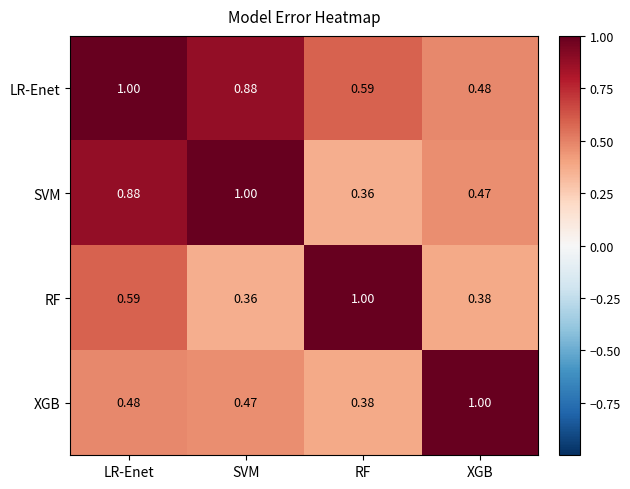

Which series has the largest total across all categories?

LR-Enet